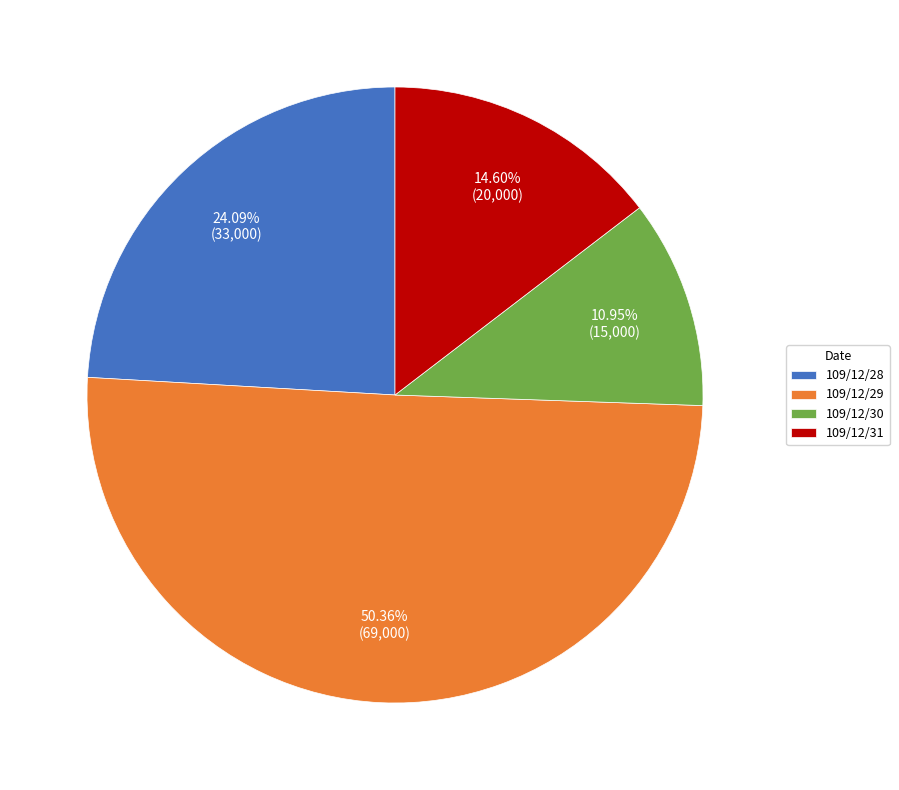

Which category has the biggest portion of the pie?

109/12/29